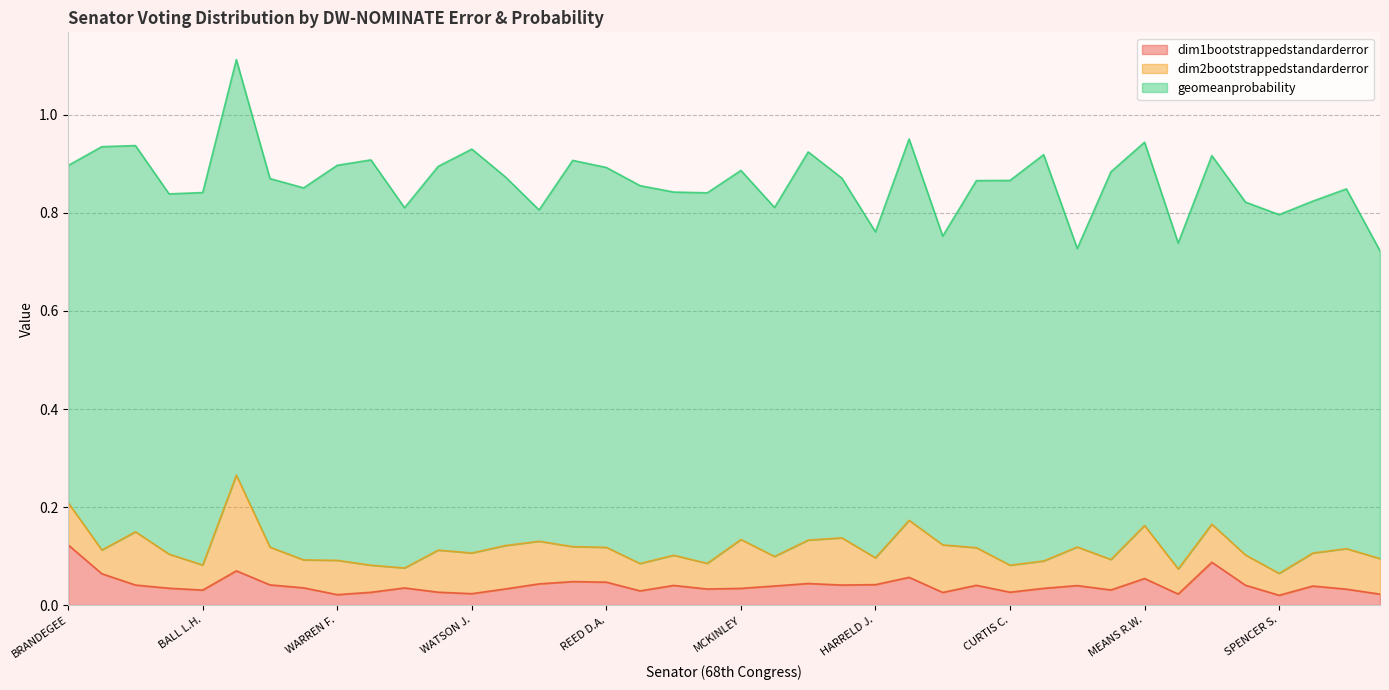

At how many categories does at least one series exceed 0?

40